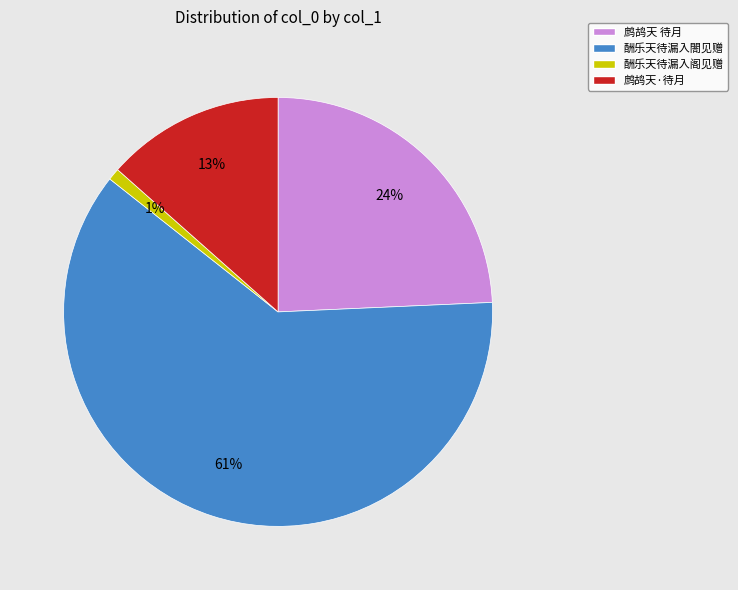

What is the majority slice?

酬乐天待漏入閤见赠